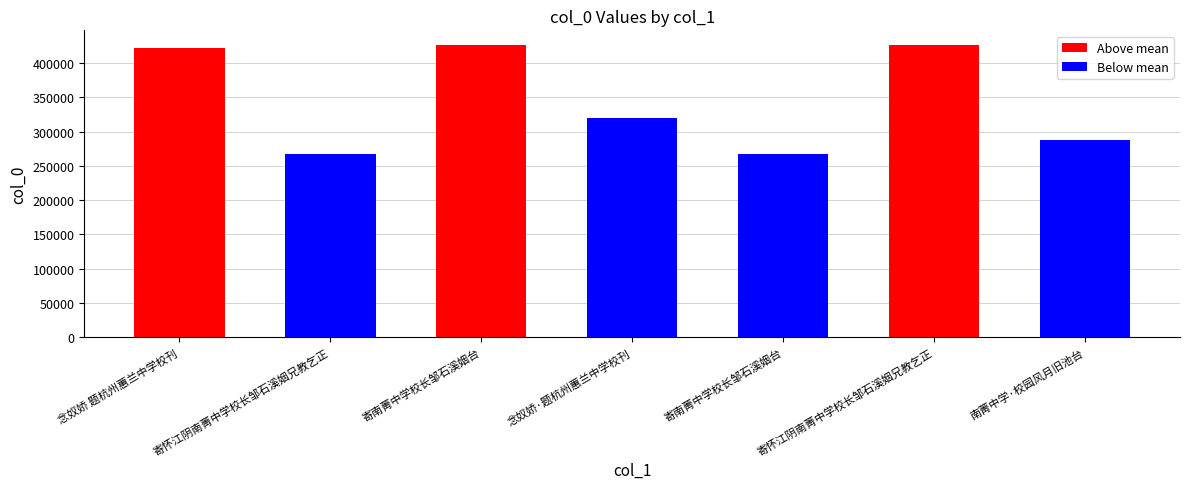

What is the ratio of the value at 念奴娇·题杭州蕙兰中学校刊 to the value at 寄南菁中学校长邹石溪姻台?

0.7